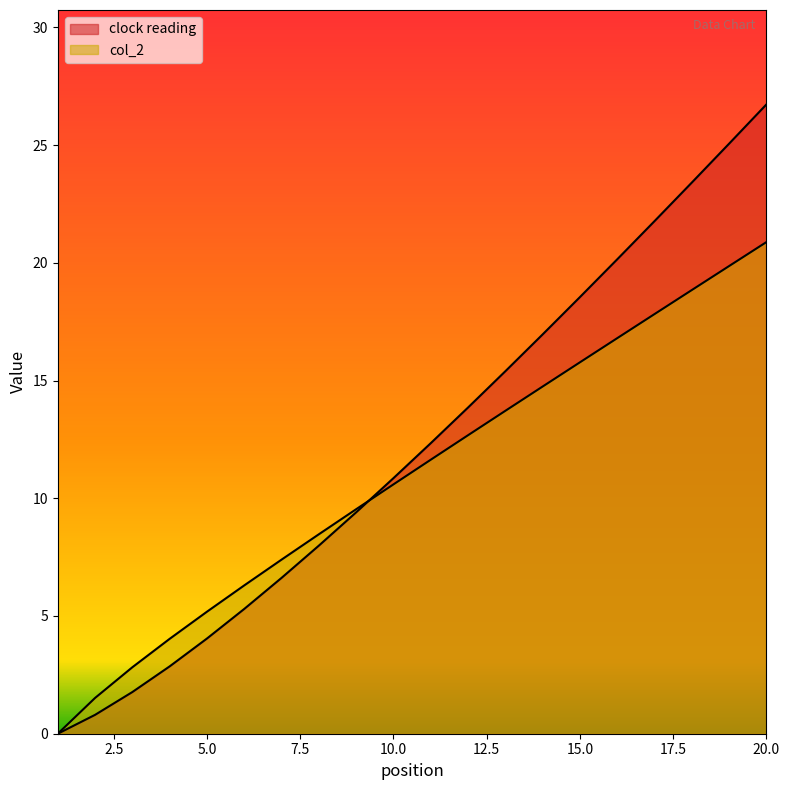

How many values in the col_2 series are below 11?

10